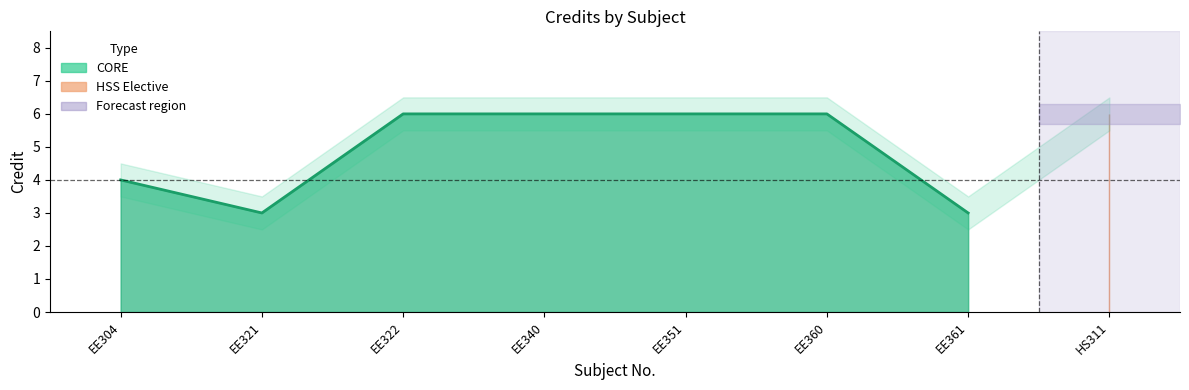

What is the sum of the values at EE360 and EE321?

9